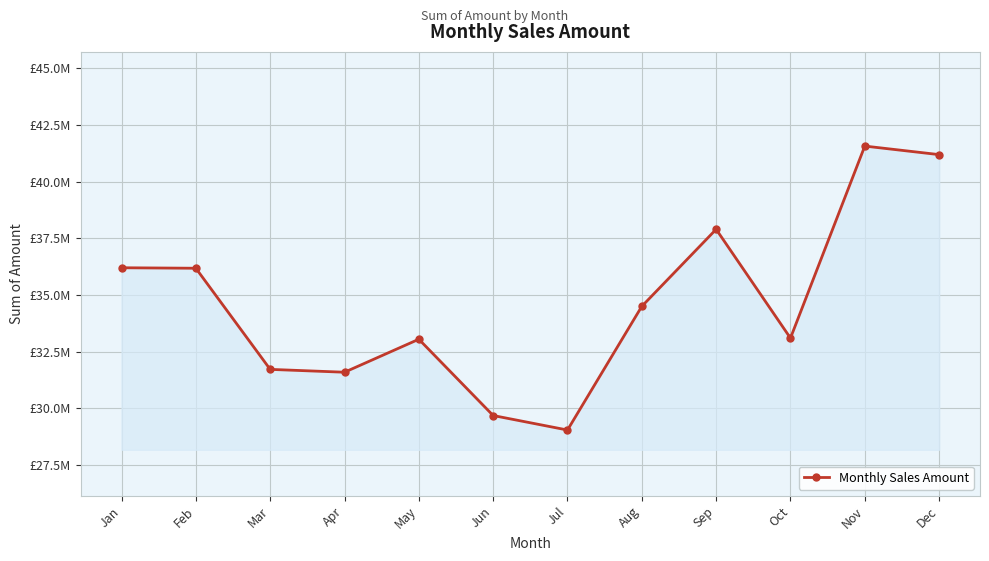

Where does the data first go above 34493967?

Jan